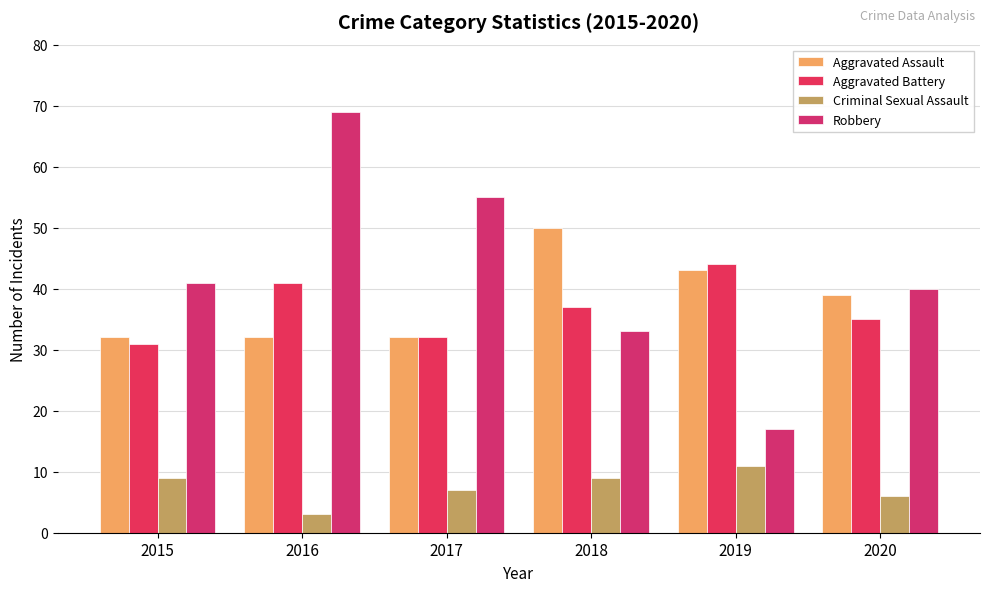

List the labels in order of Aggravated Battery value, smallest first.

2015, 2017, 2020, 2018, 2016, 2019